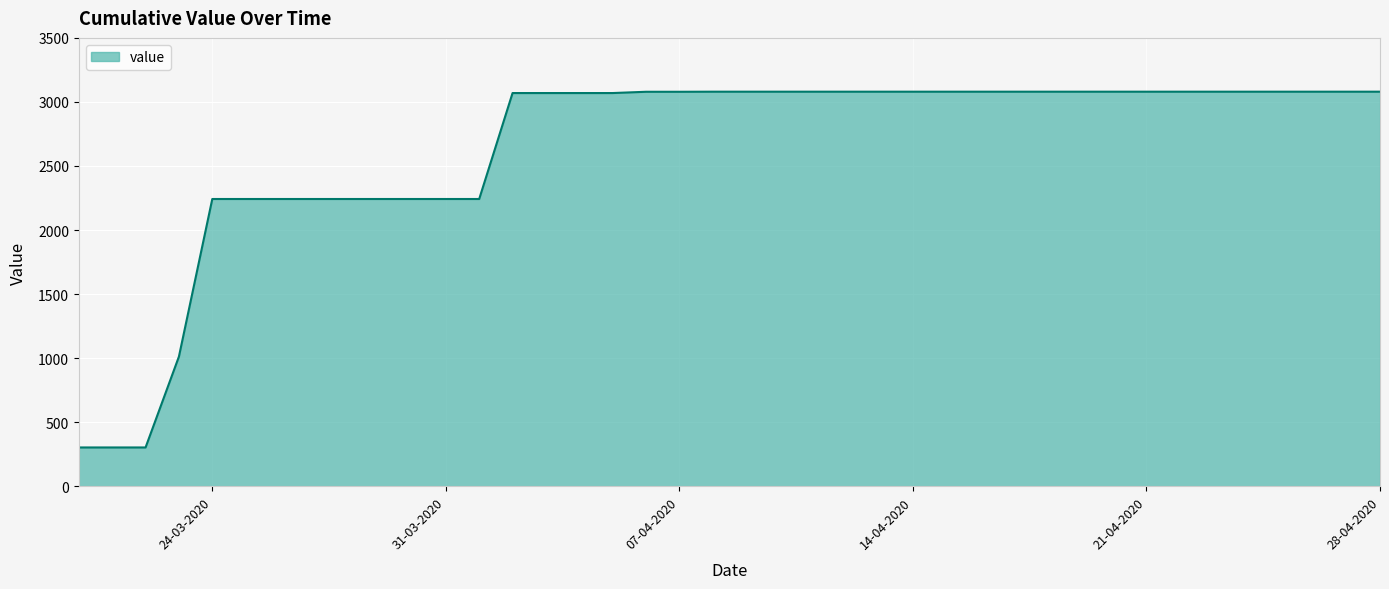

Does the chart display data point markers on the line(s)?

No